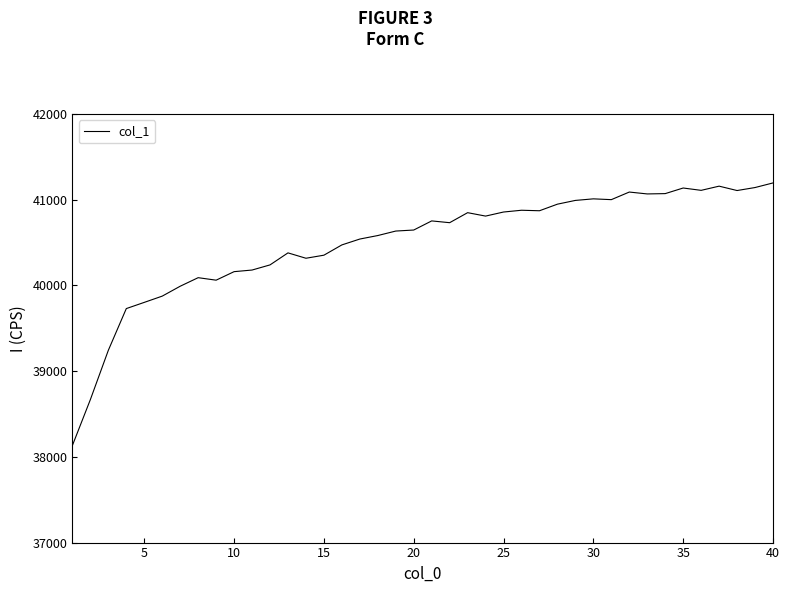

What is the minimum value shown in the chart?

38132.9